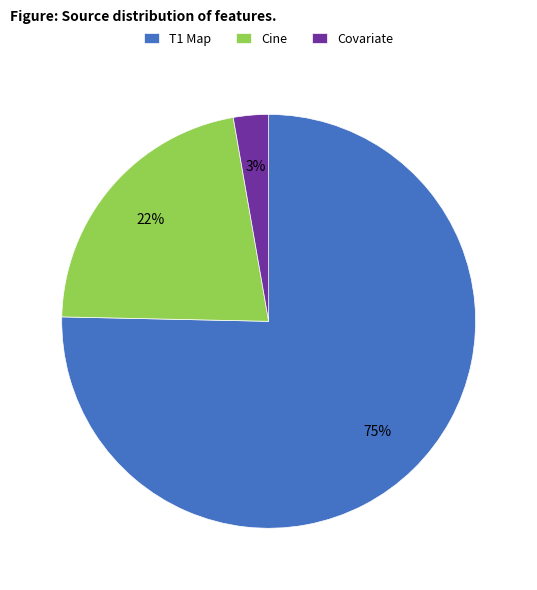

Does any single category account for the majority?

Yes